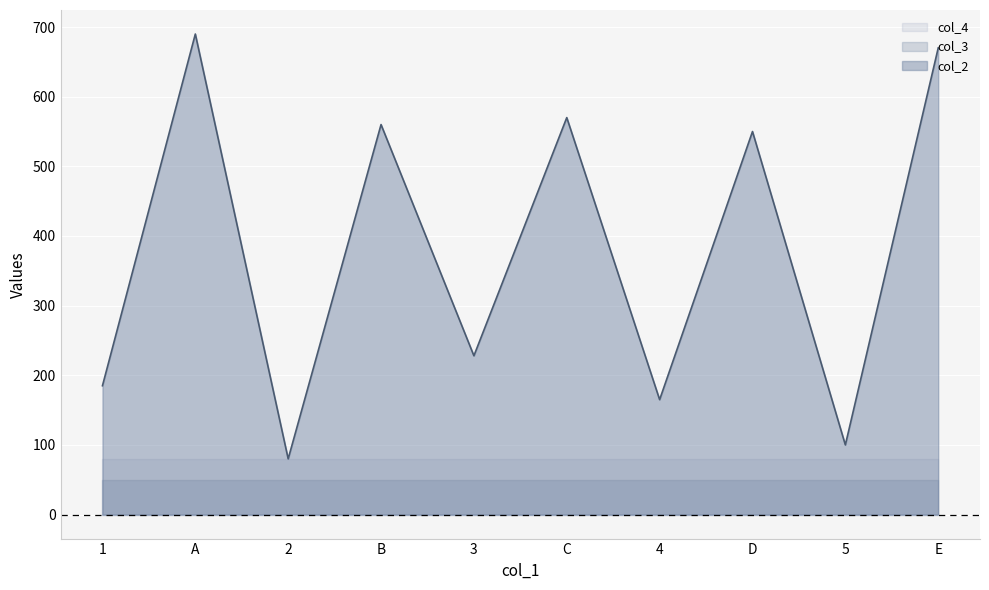

At which category does the chart reach its peak across all series?

A